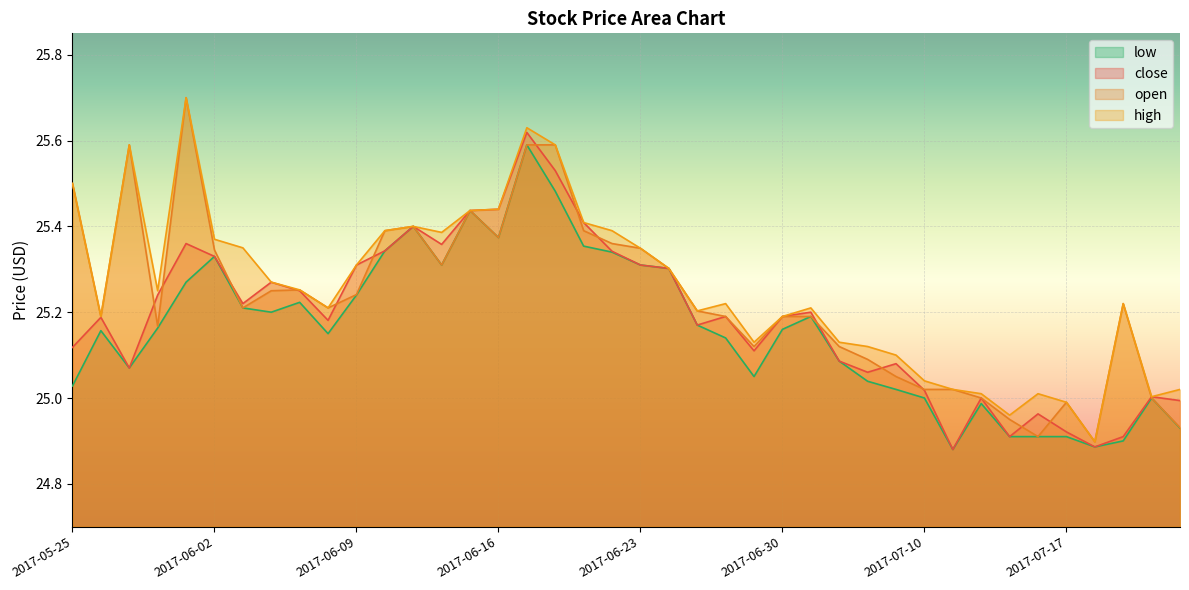

What is the label of the 17th point from the right?

2017-06-28